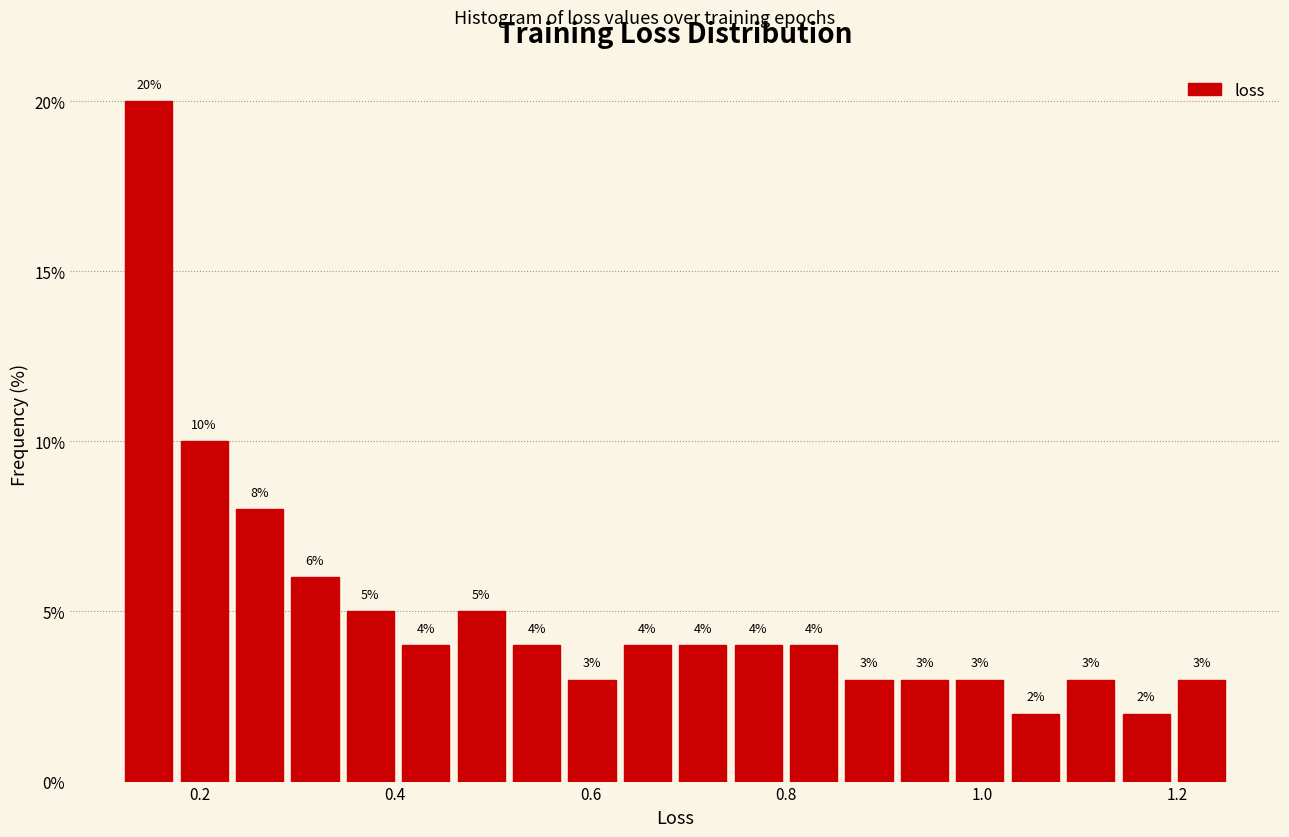

Around what value on the x-axis is the tallest bar? Give the approximate position of its centre, as read against the axis.

0.14